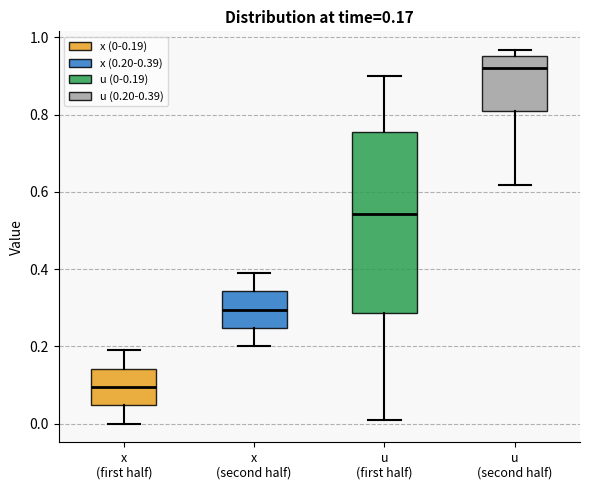

Which box's median line is the highest?

u (second half)